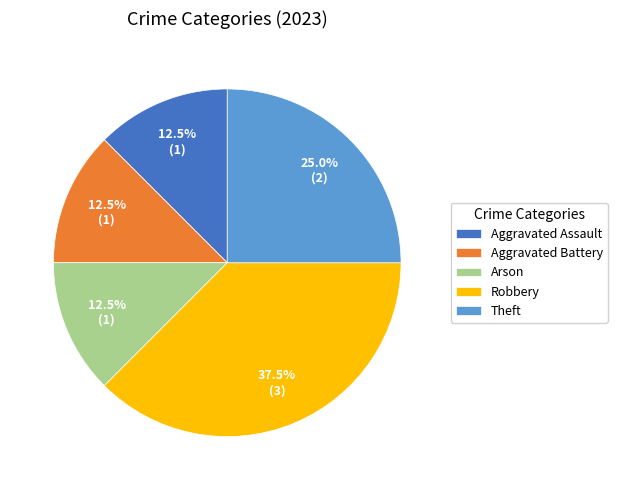

Which has a higher value, Theft or Aggravated Assault?

Theft